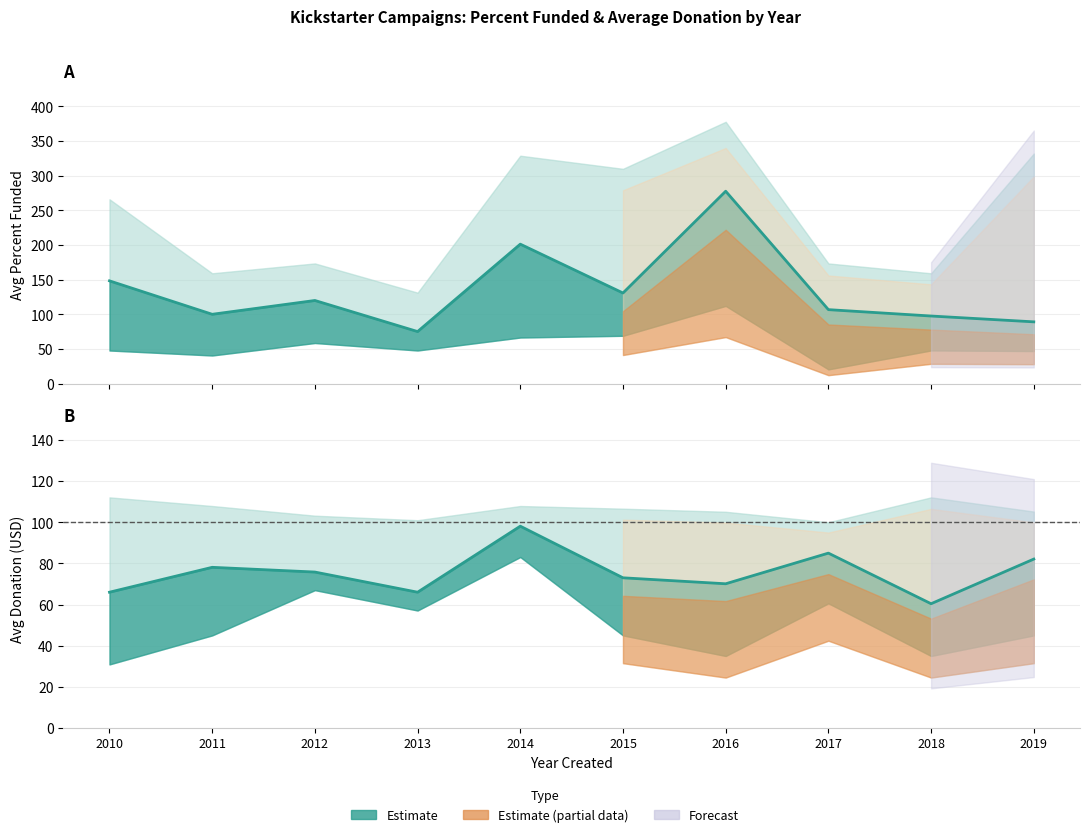

True or false: Avg Donation and Avg Percent Funded cross at least once.

False